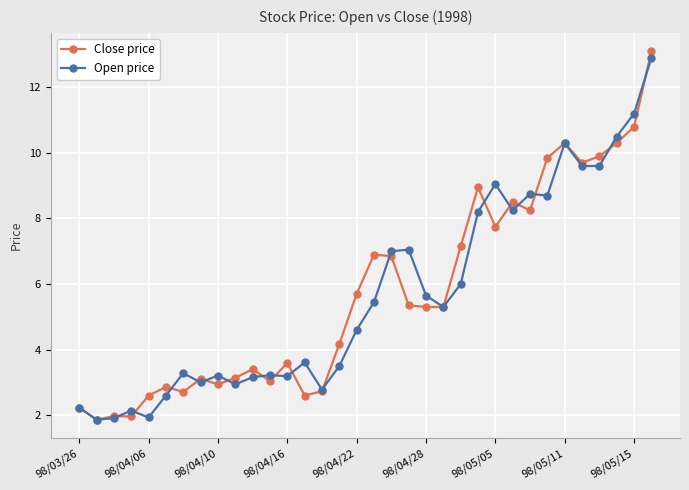

What is the maximum value for Open price?

12.9